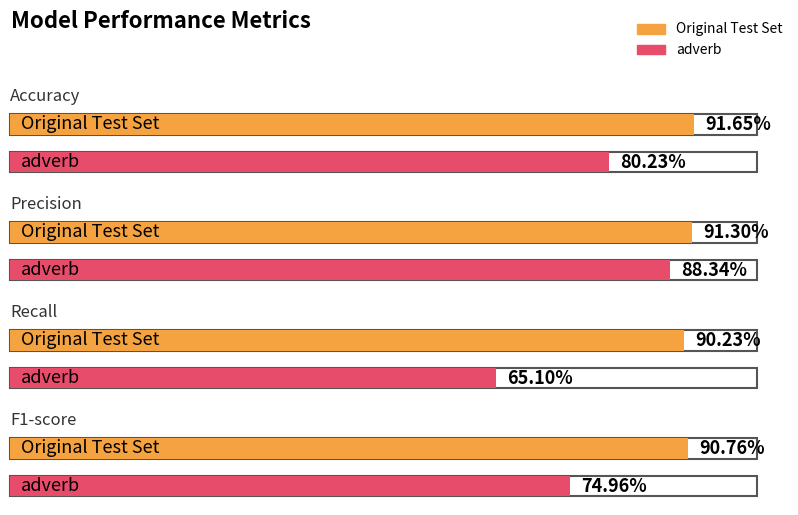

List the series in order of their peak value, highest first.

Original Test Set, adverb